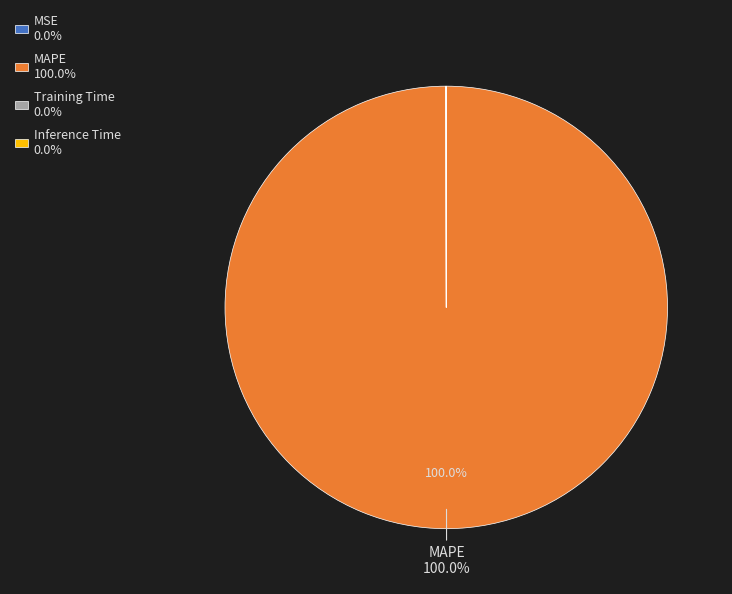

Does any single category account for the majority?

Yes